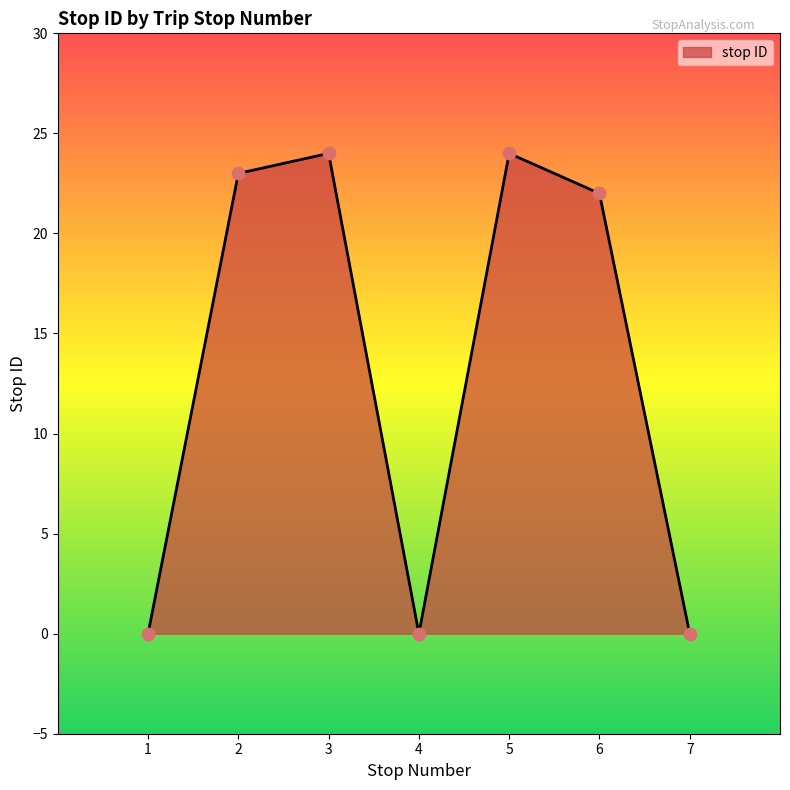

Which has a higher value, 7 or 3?

3